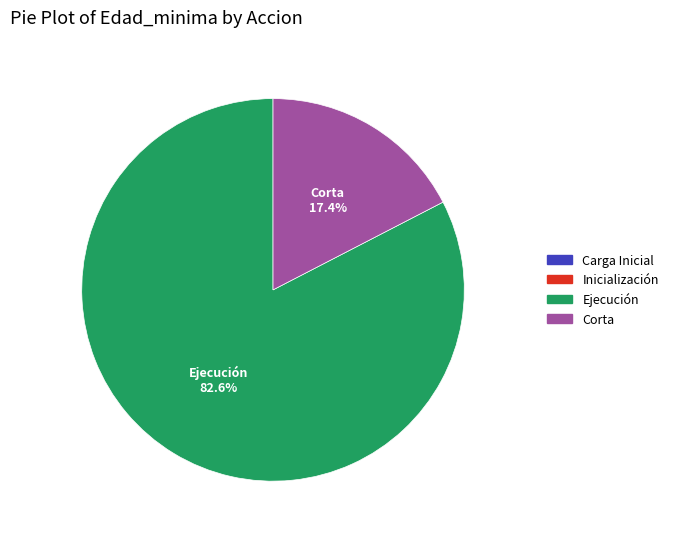

What is the majority slice?

Ejecución